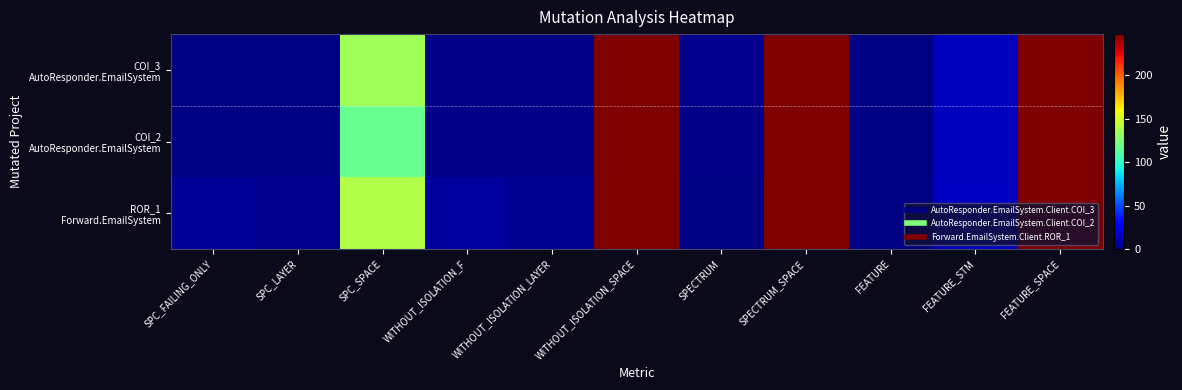

At how many categories does at least one series exceed 200?

3